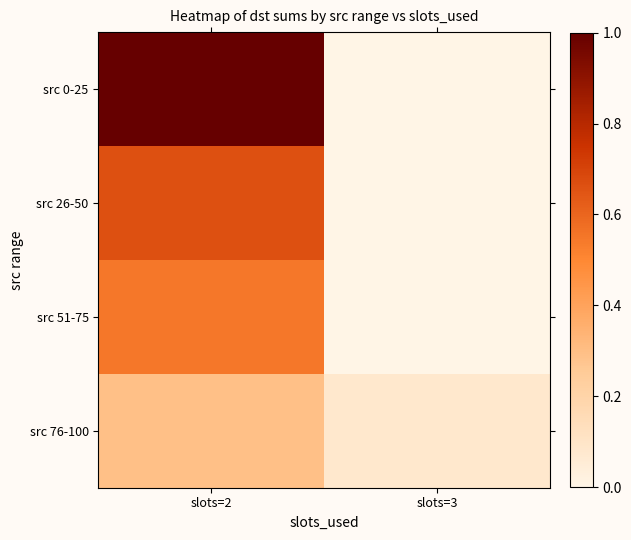

List the series in order of their peak value, lowest first.

src 76-100, src 51-75, src 26-50, src 0-25